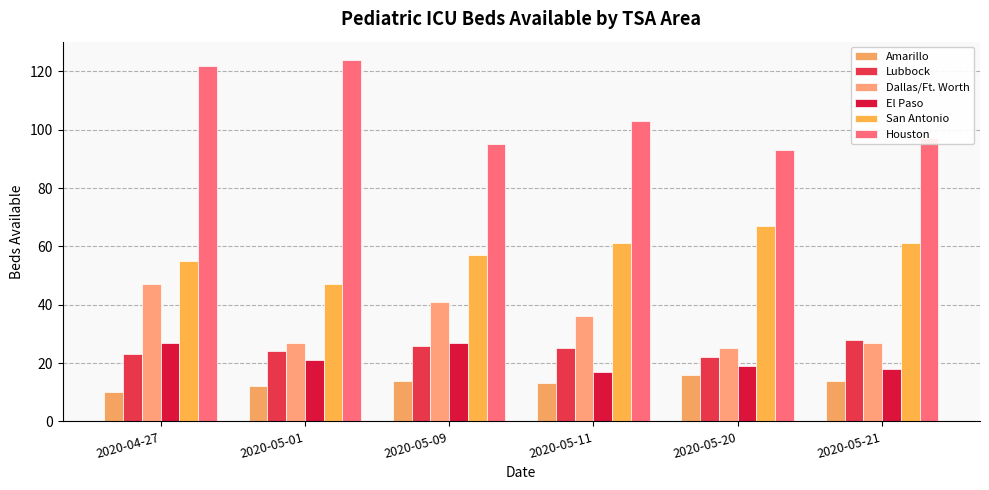

How many series are shown in this chart?

6